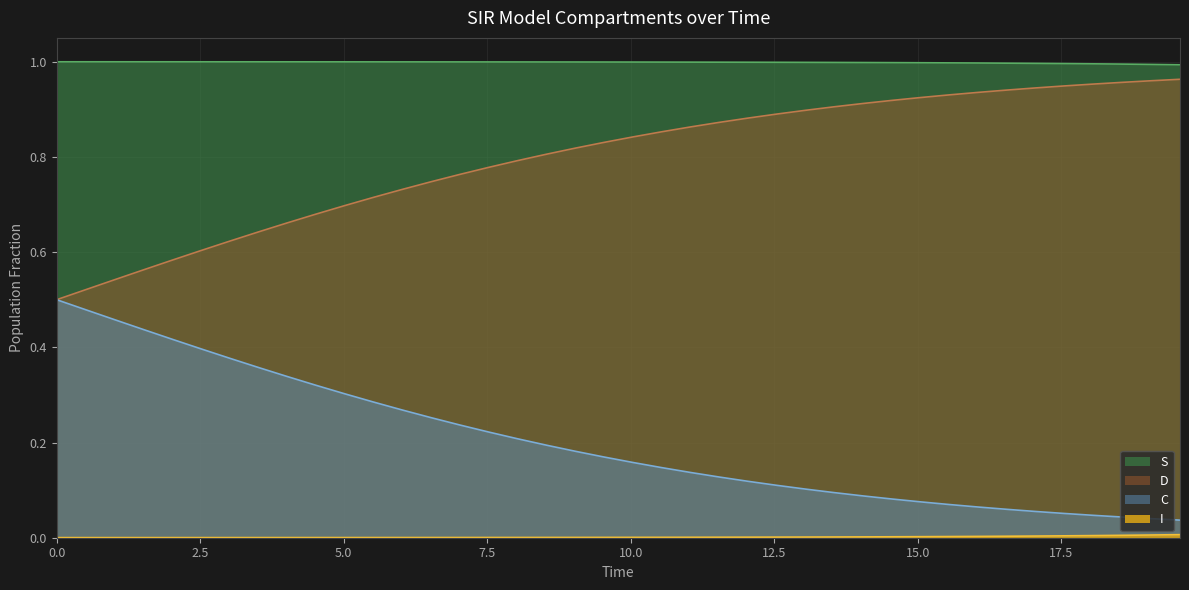

The D series shows 0.5 at 9. True or false?

False